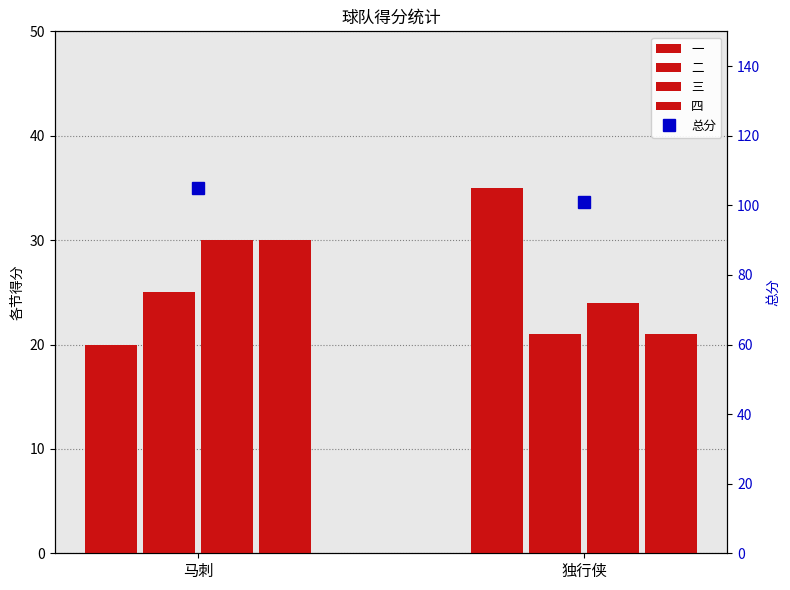

Which series has the largest range (max minus min)?

一